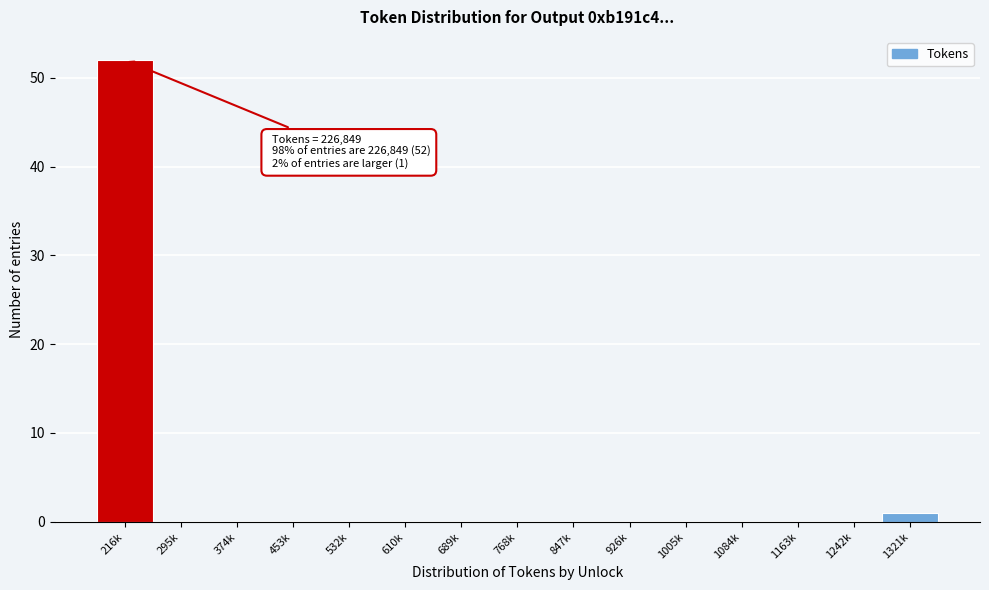

Reading right to left, transcribe all the data shown in this chart.

1321k=1	1242k=0	1163k=0	1084k=0	1005k=0	926k=0	847k=0	768k=0	689k=0	610k=0	532k=0	453k=0	374k=0	295k=0	216k=52